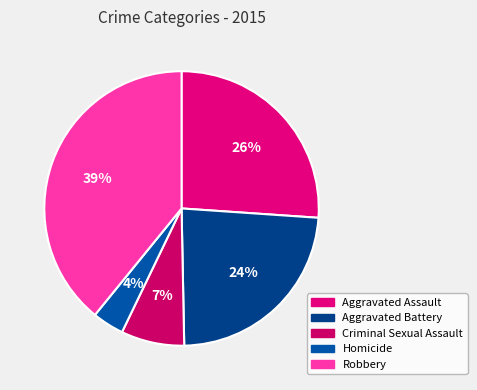

What is the smallest slice in the pie chart?

Homicide